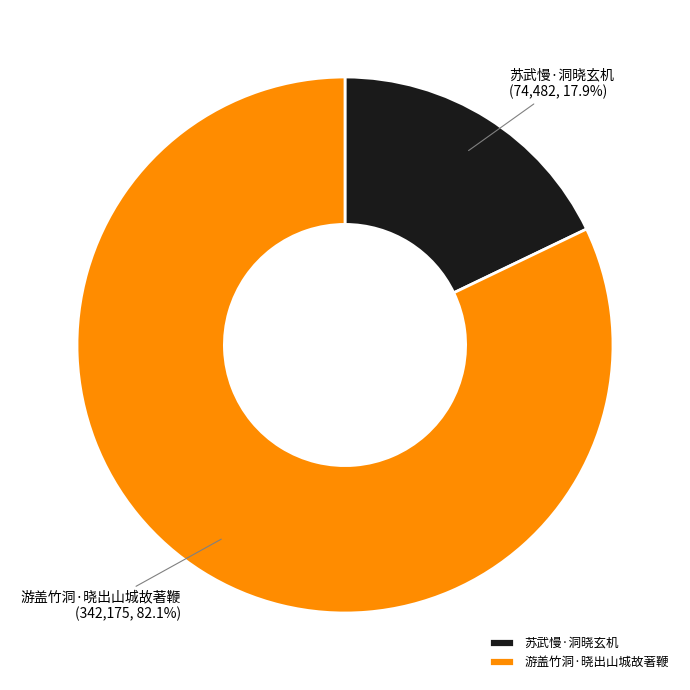

What percentage is NOT represented by 苏武慢·洞晓玄机?

82.1%